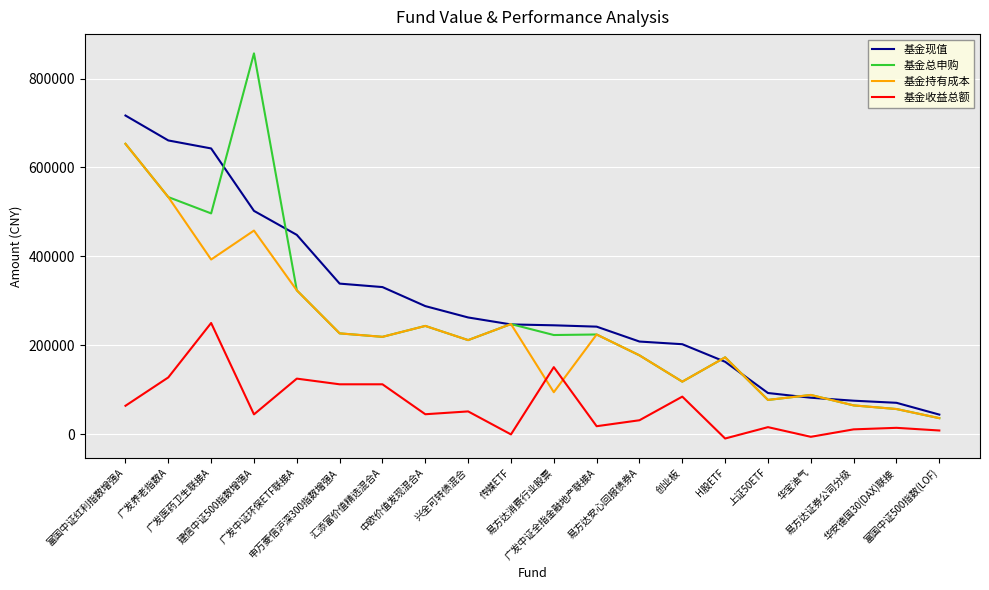

What position from the left is 中欧价值发现混合A?

8